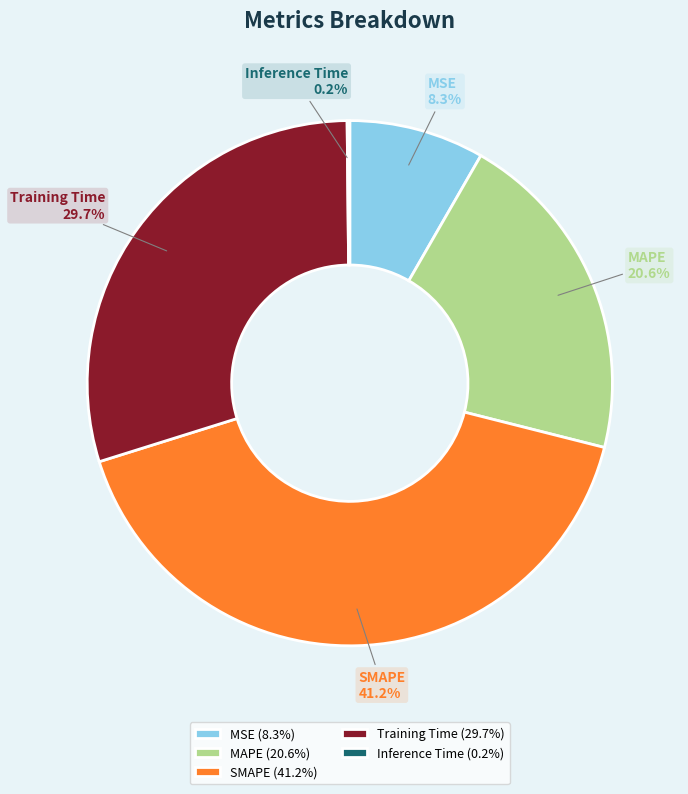

Is MSE the majority of the pie?

No